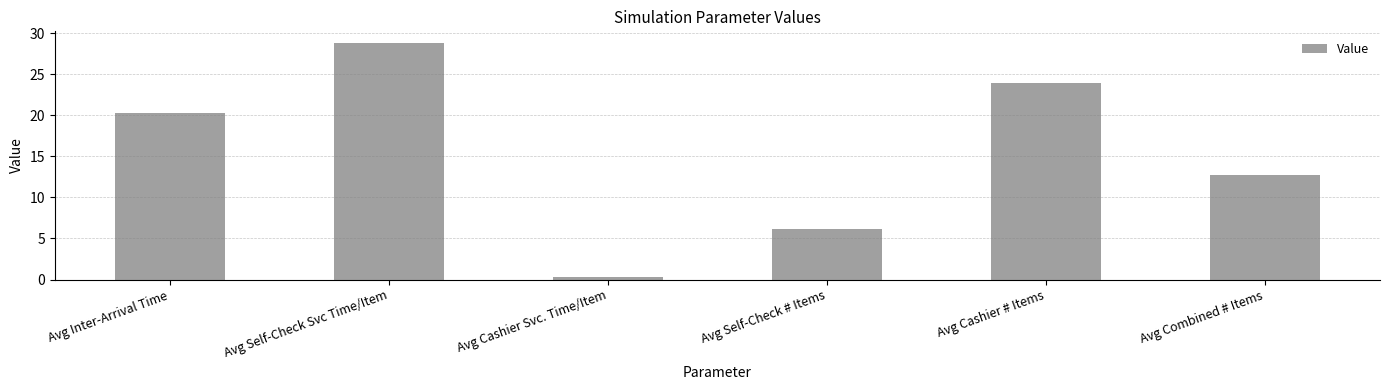

What is the minimum value shown in the chart?

0.3